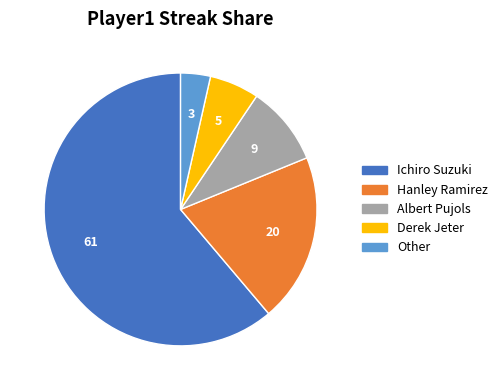

Which category has the biggest portion of the pie?

Ichiro Suzuki